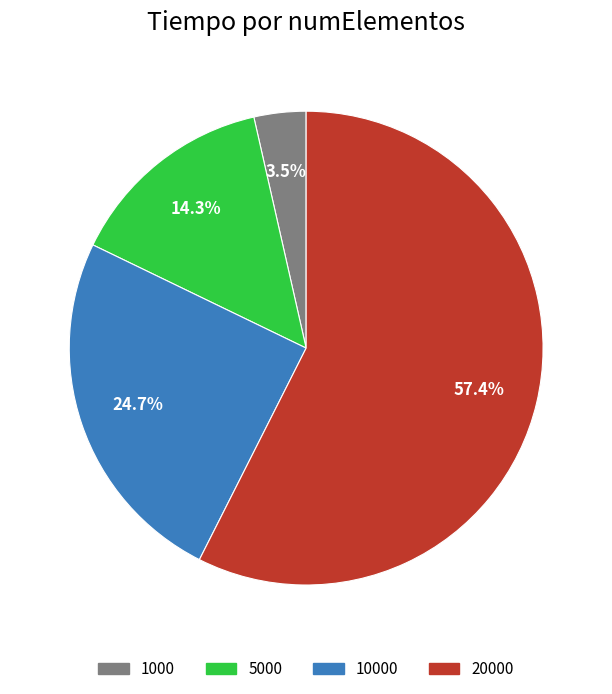

To the nearest percent, what is the average slice percentage?

25%